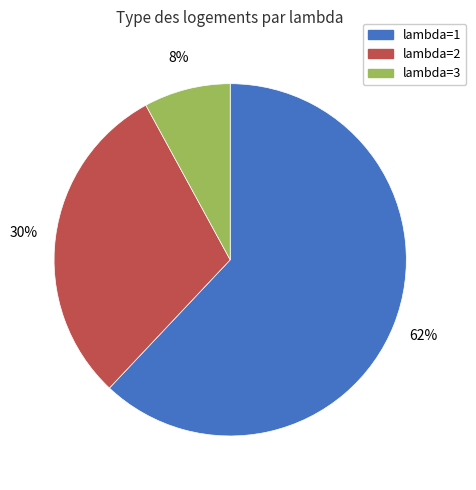

Does any single category account for the majority?

Yes